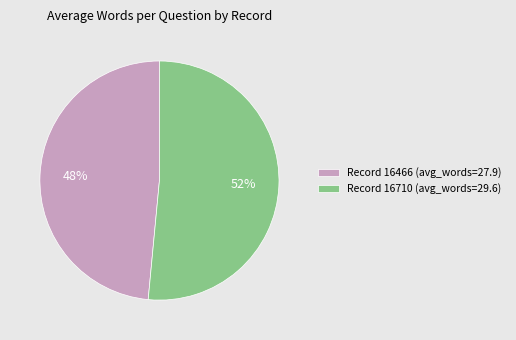

To the nearest percent, what is the average slice percentage?

50%